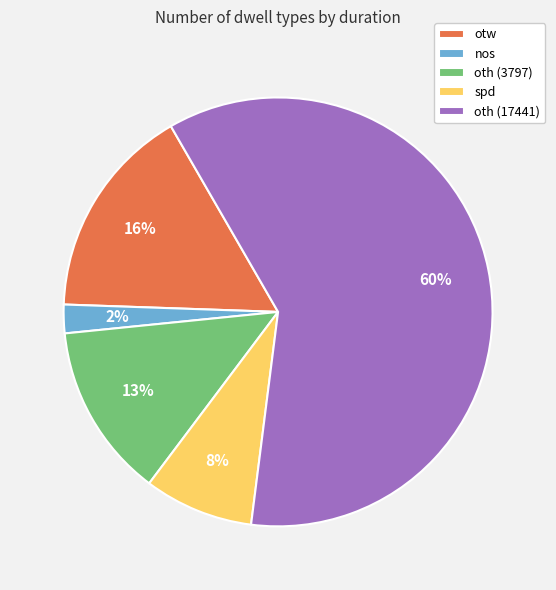

Is it true that oth (3797) is 13% of the pie?

True